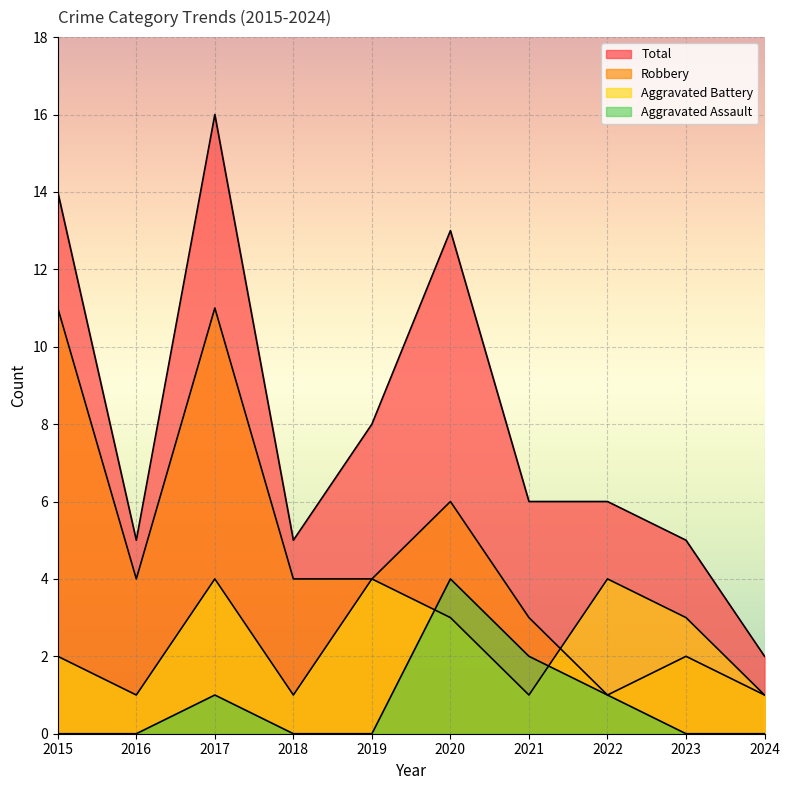

Reading left to right, transcribe all the data shown in this chart.

Aggravated Assault: 2015=0	2016=0	2017=1	2018=0	2019=0	2020=4	2021=2	2022=1	2023=0	2024=0
Aggravated Battery: 2015=2	2016=1	2017=4	2018=1	2019=4	2020=3	2021=1	2022=4	2023=3	2024=1
Robbery: 2015=11	2016=4	2017=11	2018=4	2019=4	2020=6	2021=3	2022=1	2023=2	2024=1
Total: 2015=14	2016=5	2017=16	2018=5	2019=8	2020=13	2021=6	2022=6	2023=5	2024=2